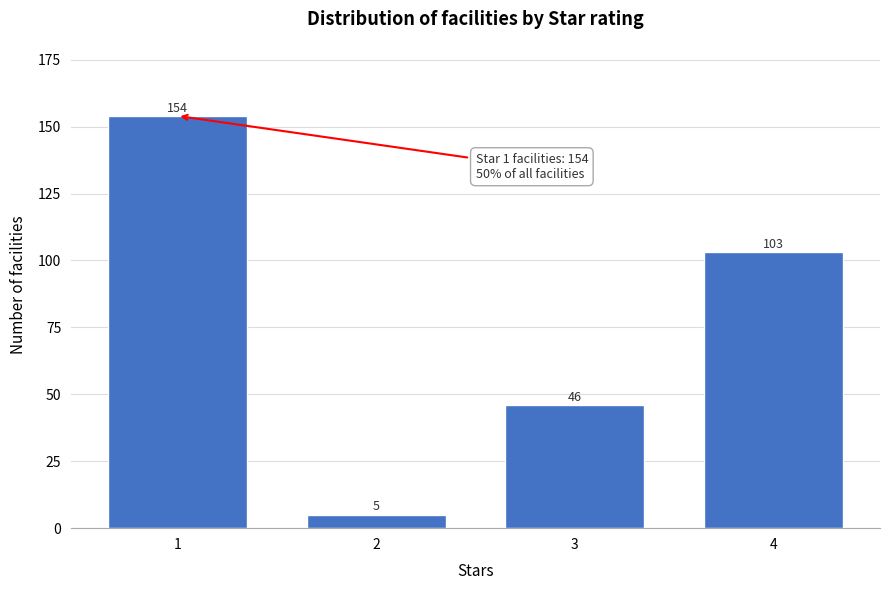

Reading left to right, list all the values displayed in this chart.

1=154	2=5	3=46	4=103